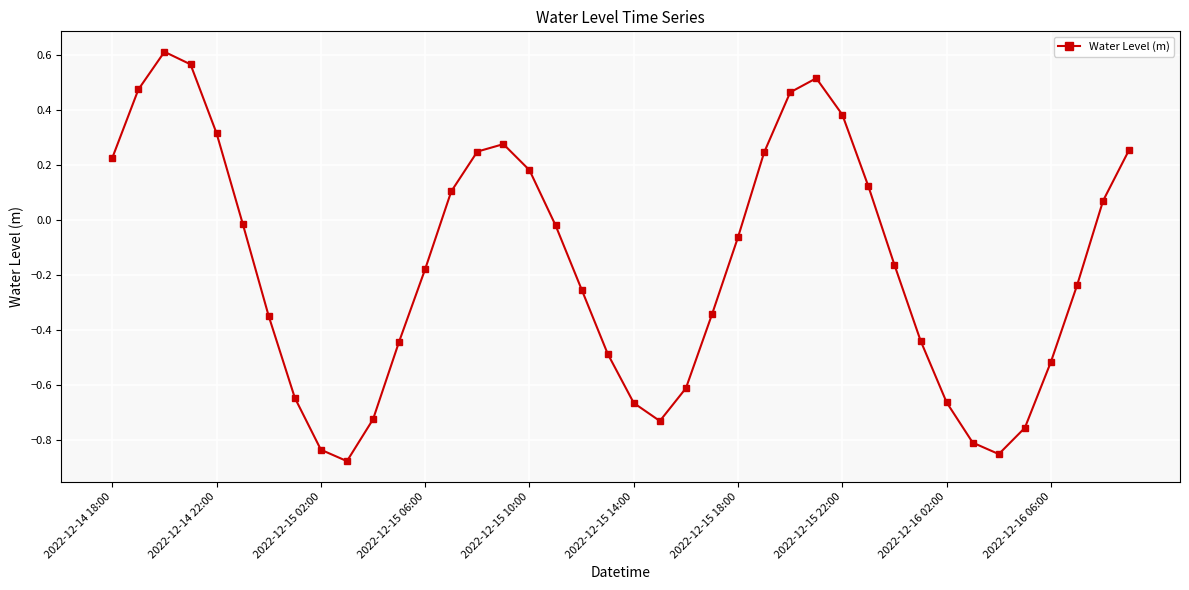

How many values exceed 0?

16